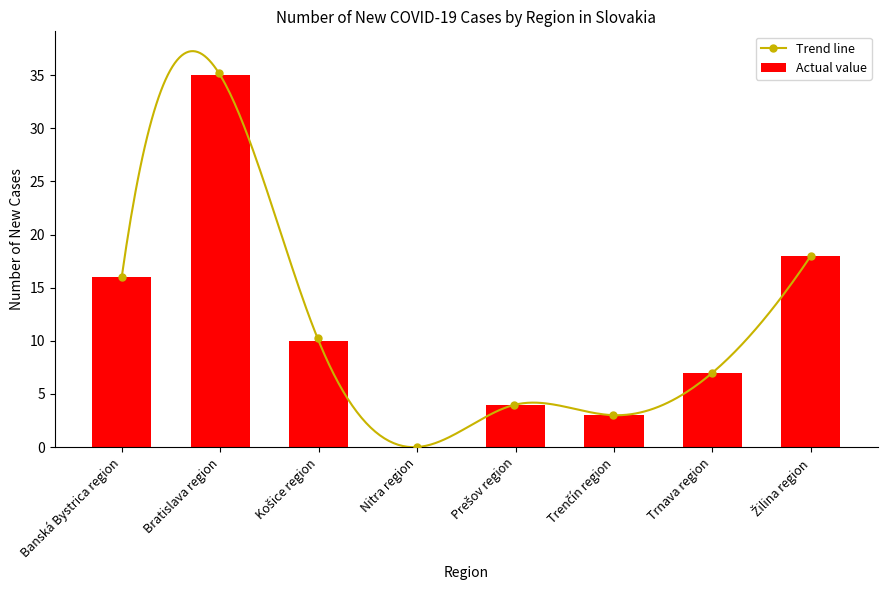

Which category has the lowest value across all series?

Nitra region